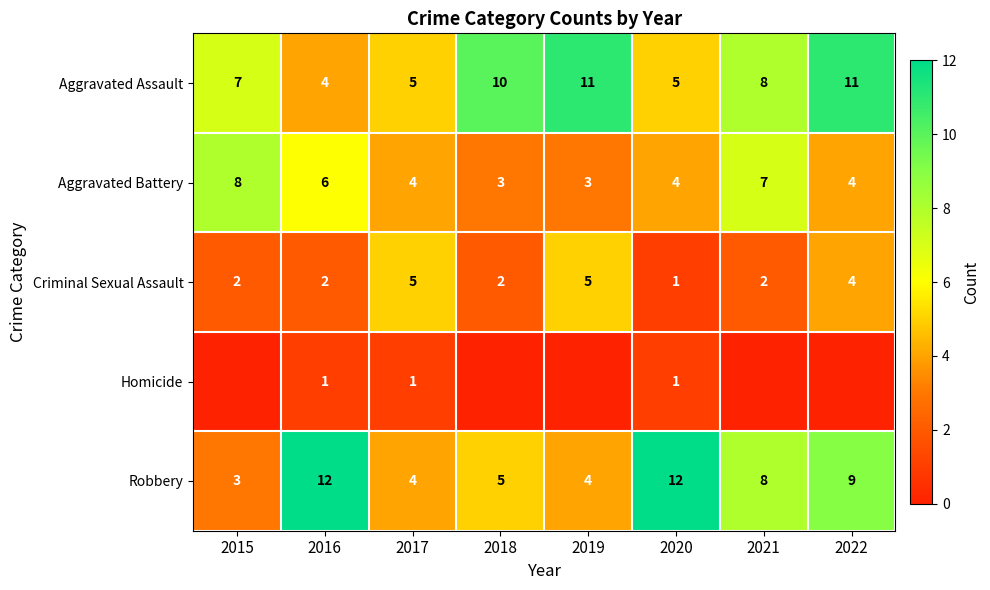

What is the minimum value for Aggravated Battery?

3